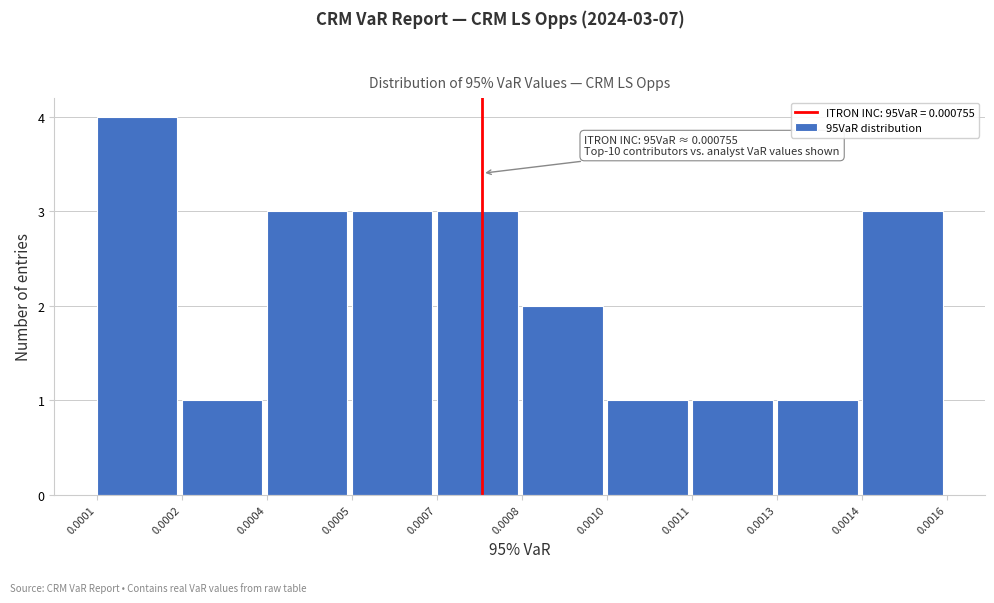

Reading right to left, what are all the values shown in this chart?

3	1	1	1	2	3	3	3	1	4